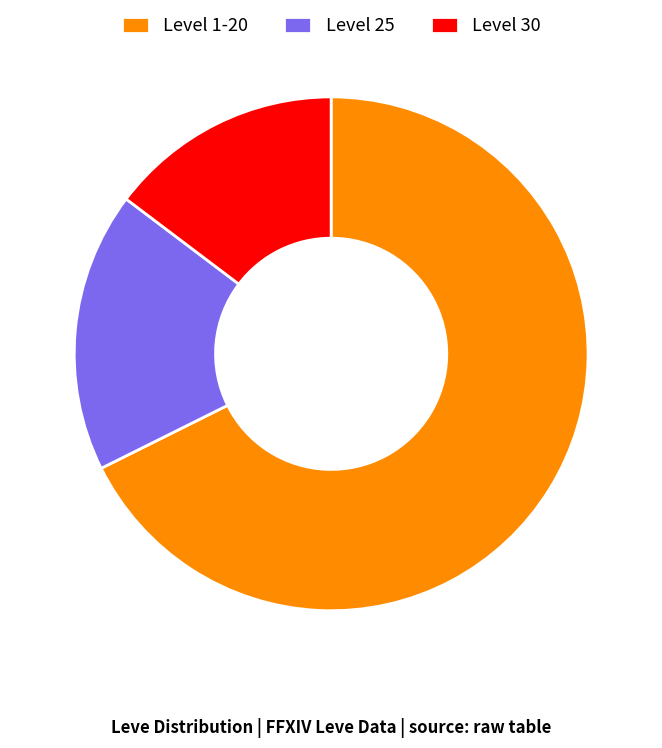

Which category has the smallest portion of the pie?

Level 30